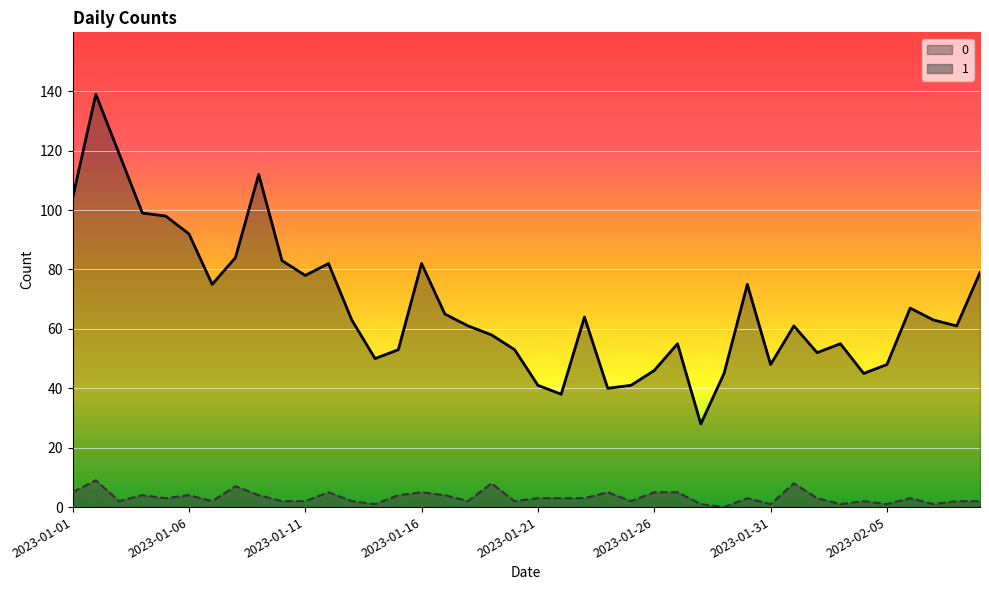

Reading right to left, what are all the values shown in this chart?

0: 2023-02-09=79	2023-02-08=61	2023-02-07=63	2023-02-06=67	2023-02-05=48	2023-02-04=45	2023-02-03=55	2023-02-02=52	2023-02-01=61	2023-01-31=48	2023-01-30=75	2023-01-29=45	2023-01-28=28	2023-01-27=55	2023-01-26=46	2023-01-25=41	2023-01-24=40	2023-01-23=64	2023-01-22=38	2023-01-21=41	2023-01-20=53	2023-01-19=58	2023-01-18=61	2023-01-17=65	2023-01-16=82	2023-01-15=53	2023-01-14=50	2023-01-13=63	2023-01-12=82	2023-01-11=78	2023-01-10=83	2023-01-09=112	2023-01-08=84	2023-01-07=75	2023-01-06=92	2023-01-05=98	2023-01-04=99	2023-01-03=119	2023-01-02=139	2023-01-01=104
1: 2023-02-09=2	2023-02-08=2	2023-02-07=1	2023-02-06=3	2023-02-05=1	2023-02-04=2	2023-02-03=1	2023-02-02=3	2023-02-01=8	2023-01-31=1	2023-01-30=3	2023-01-29=0	2023-01-28=1	2023-01-27=5	2023-01-26=5	2023-01-25=2	2023-01-24=5	2023-01-23=3	2023-01-22=3	2023-01-21=3	2023-01-20=2	2023-01-19=8	2023-01-18=2	2023-01-17=4	2023-01-16=5	2023-01-15=4	2023-01-14=1	2023-01-13=2	2023-01-12=5	2023-01-11=2	2023-01-10=2	2023-01-09=4	2023-01-08=7	2023-01-07=2	2023-01-06=4	2023-01-05=3	2023-01-04=4	2023-01-03=2	2023-01-02=9	2023-01-01=5